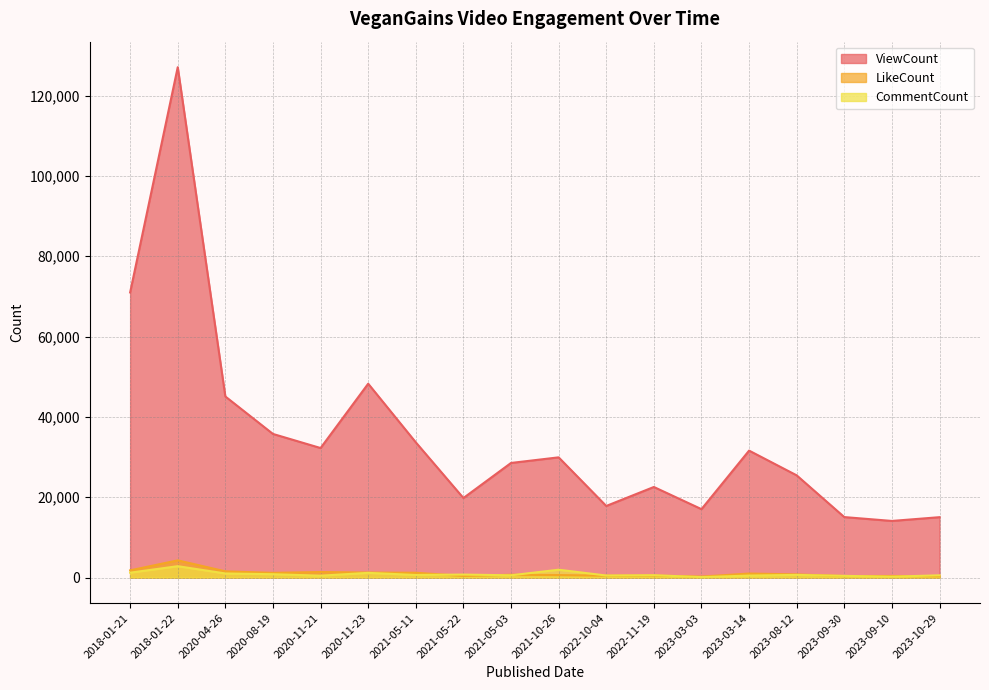

What is the highest value of the LikeCount series?

4282